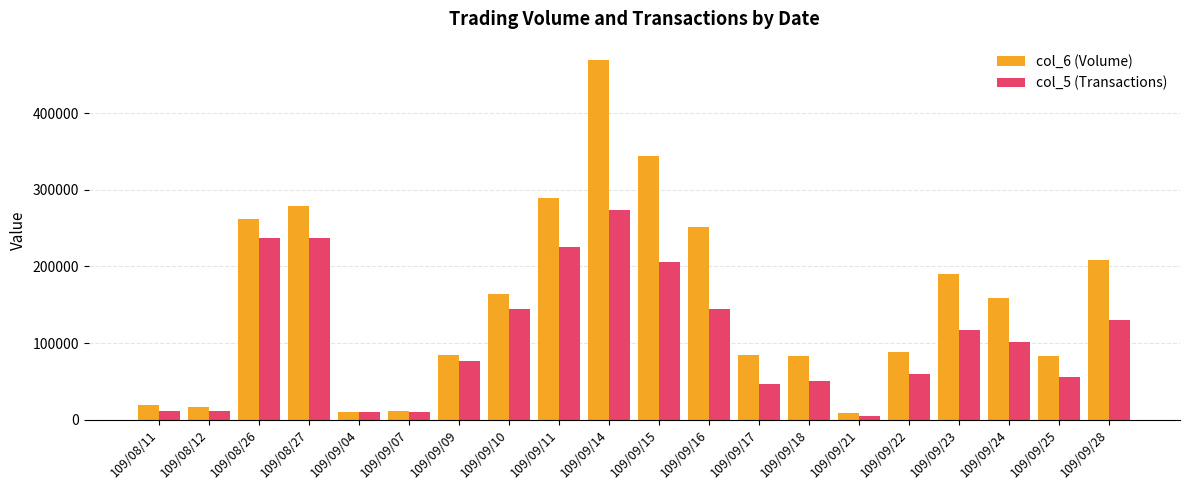

What is the total value across all series at 109/09/15?

550300